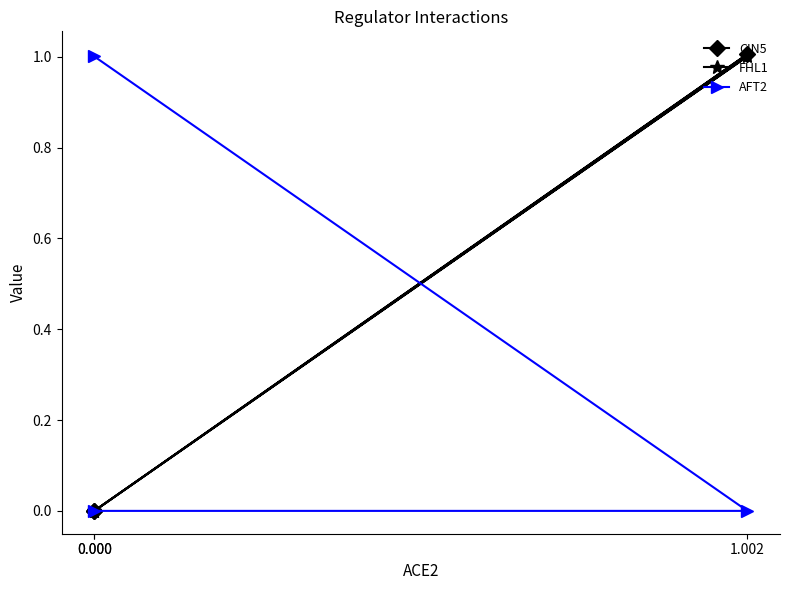

The AFT2 series shows -0.6 at 0.000. True or false?

False